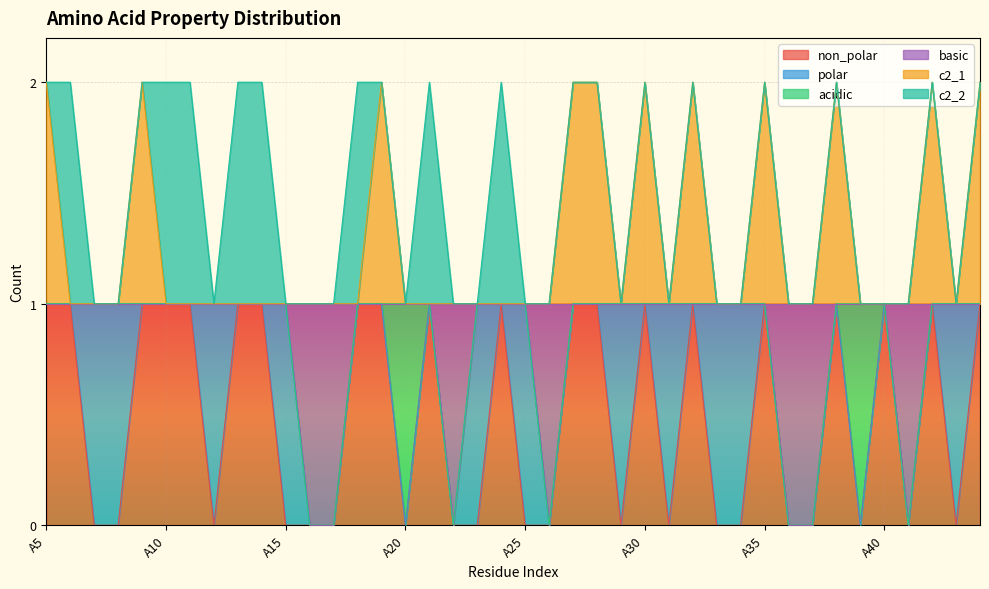

How many data points in non_polar are less than 1?

20